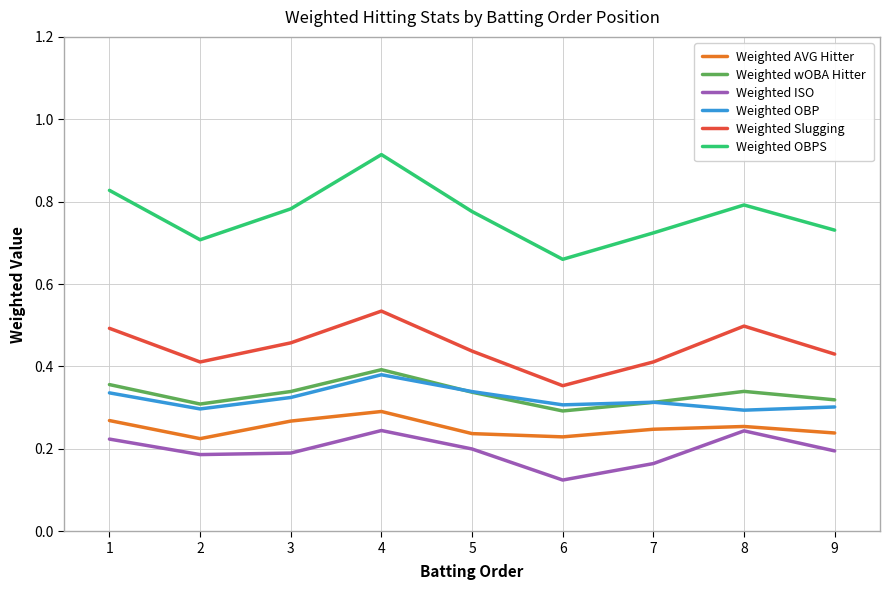

At which category does Weighted AVG Hitter reach its first local peak?

4